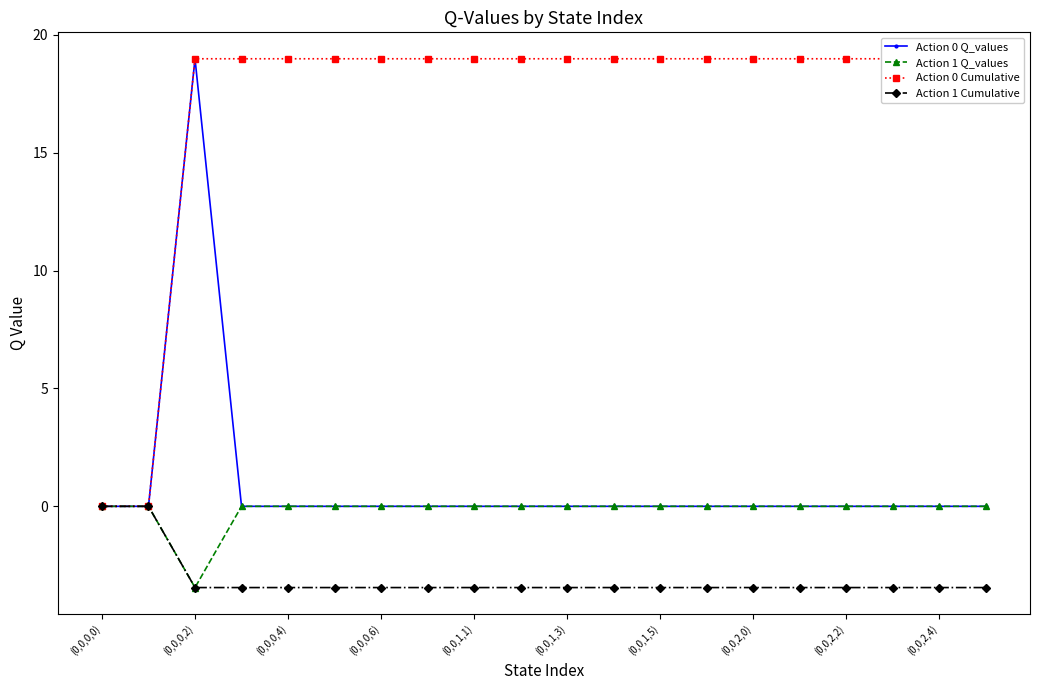

Which category has the highest value in the Action 0 Q_values series?

(0,0,0,2)